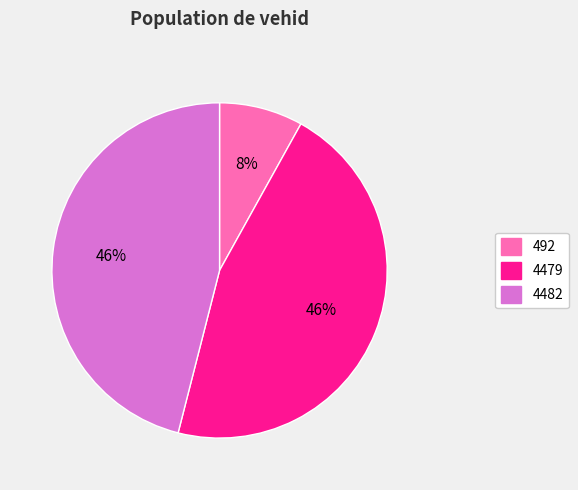

To the nearest percent, what percentage of the pie is 492?

8%